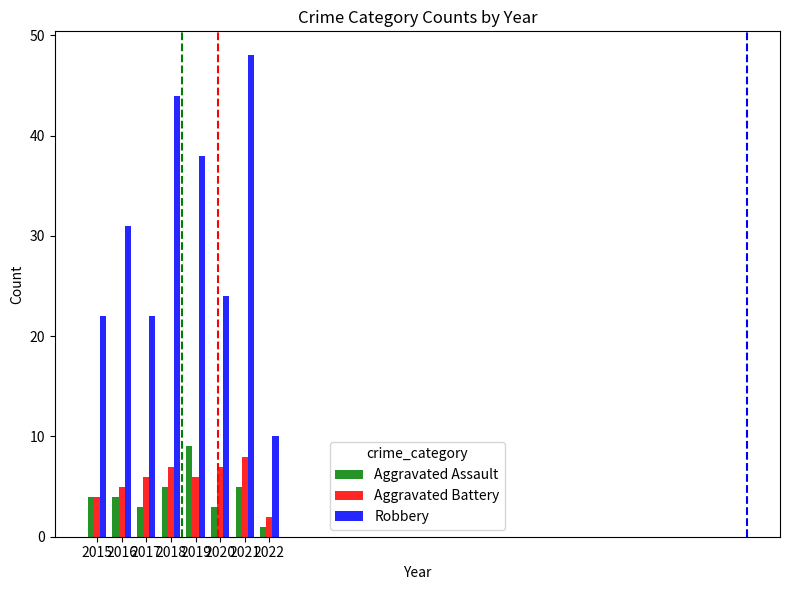

Rank the series at 2019 from lowest to highest value.

Aggravated Battery, Aggravated Assault, Robbery